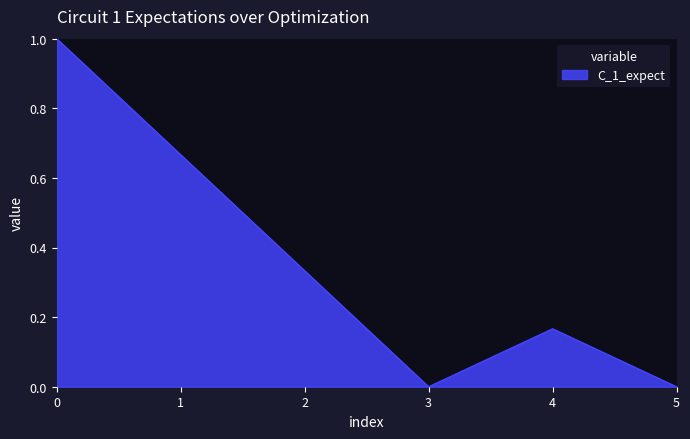

How many lines are shown in the chart?

1